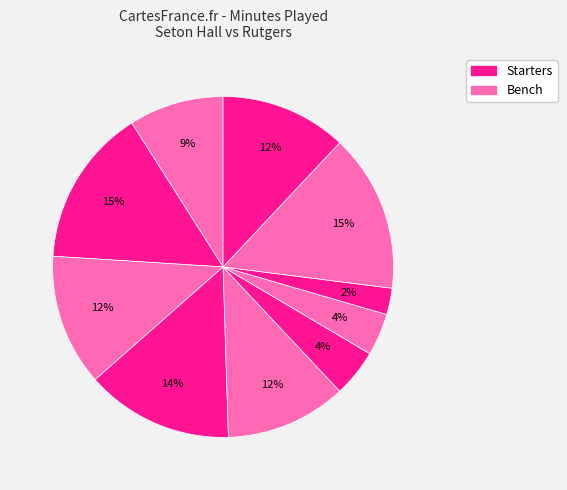

How many slices are in this pie chart?

10